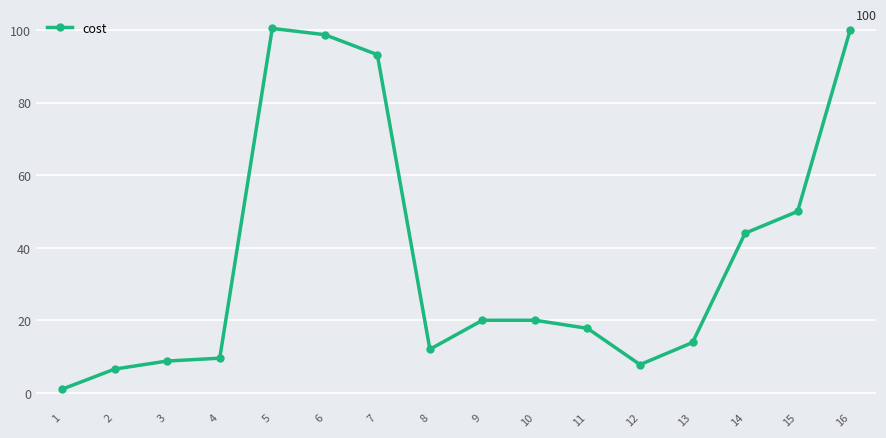

What is the difference between the maximum and minimum values?

99.4